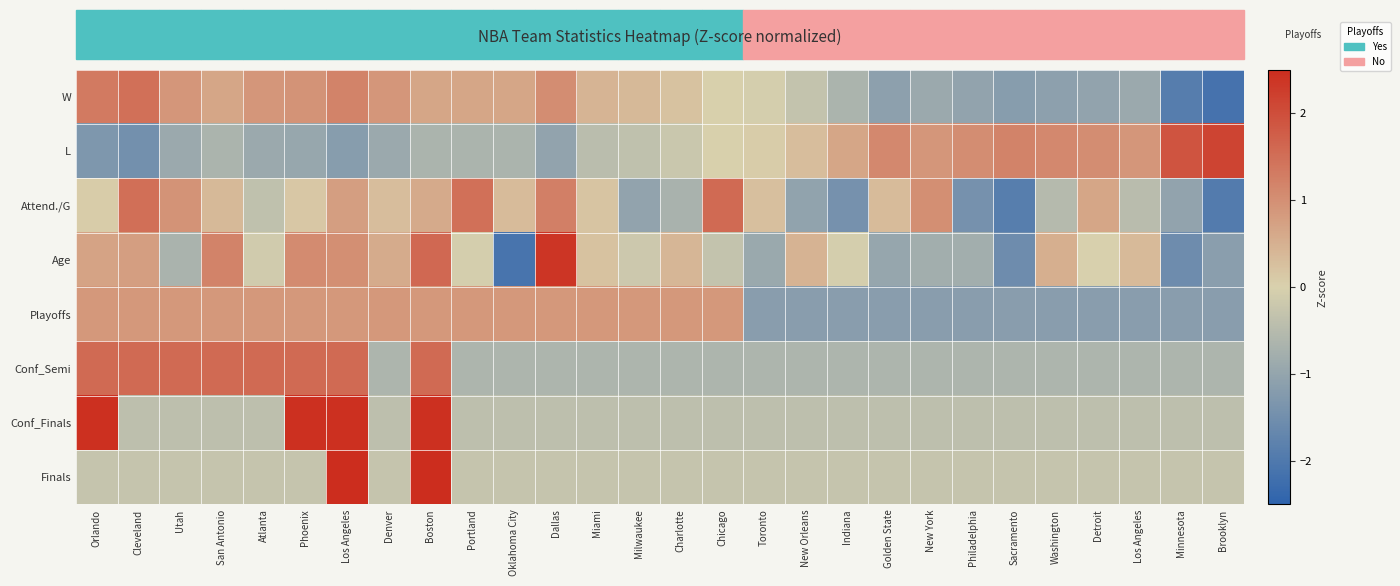

List the series in order of their peak value, lowest first.

Playoffs, W, Attend./G, Conf_Semi, L, Age, Conf_Finals, Finals